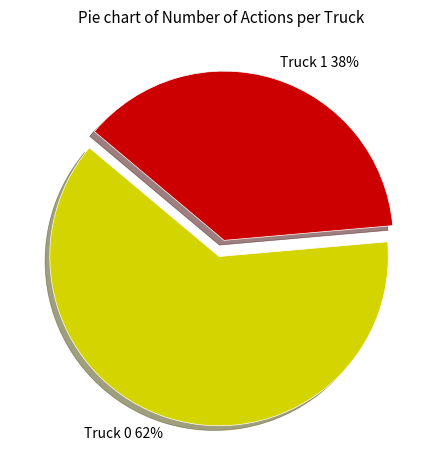

Which has a higher value, Truck 1 or Truck 0?

Truck 0